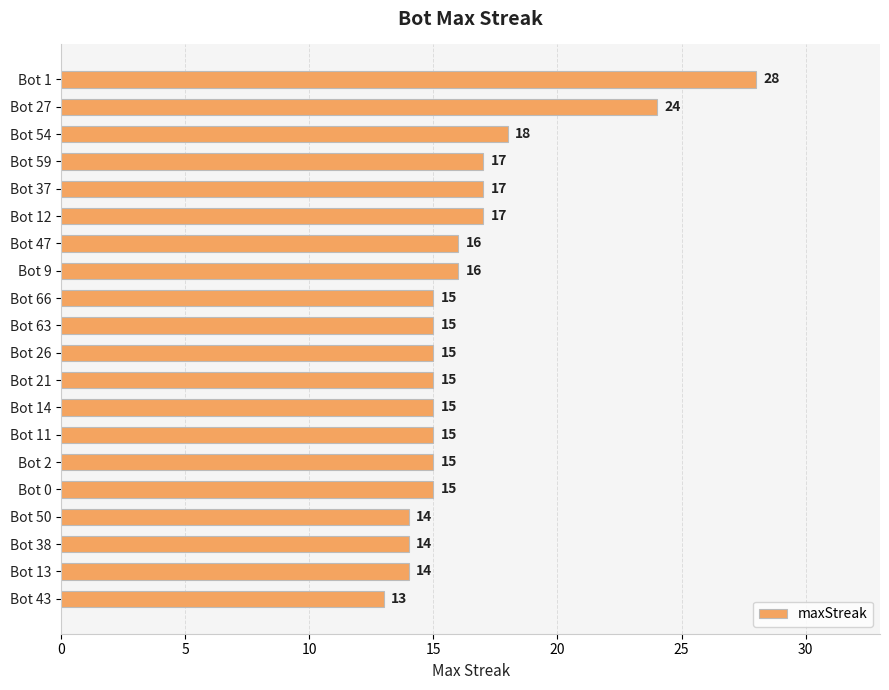

What is the smallest value displayed?

13